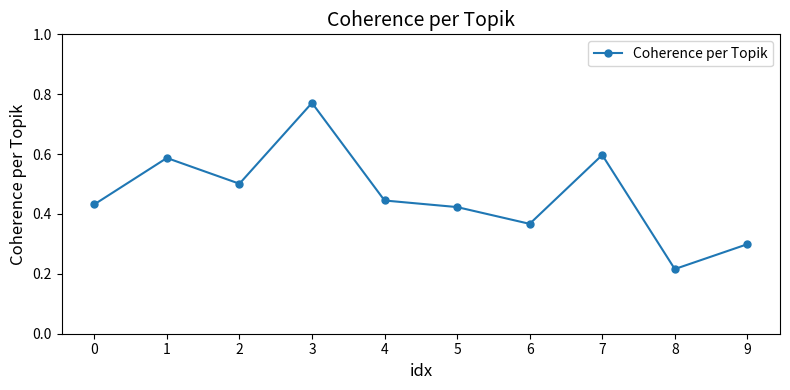

Rank the categories by value from highest to lowest.

3, 7, 1, 2, 4, 0, 5, 6, 9, 8